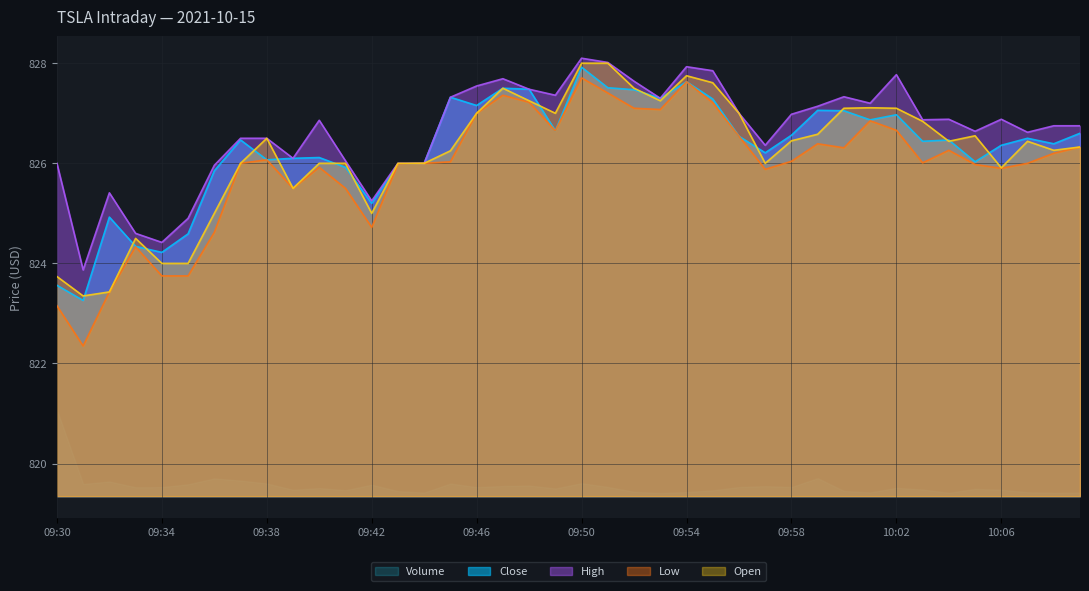

The value of Close at 10:00 is 289.1. True or false?

False